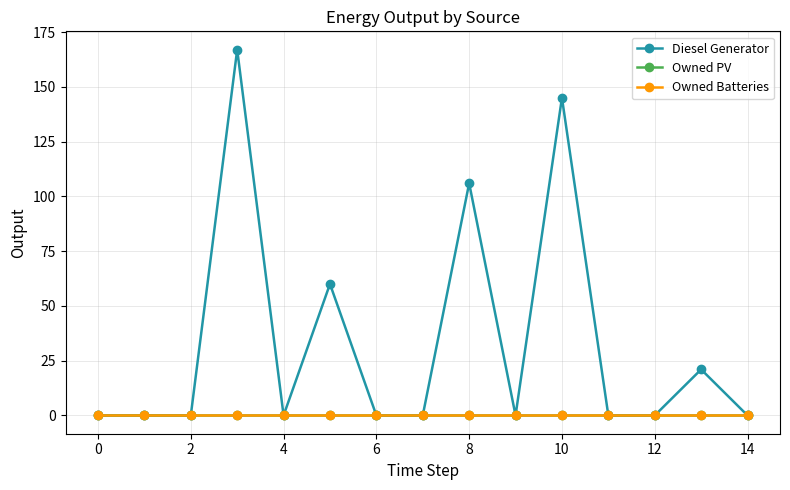

Does the chart display data point markers on the line(s)?

Yes